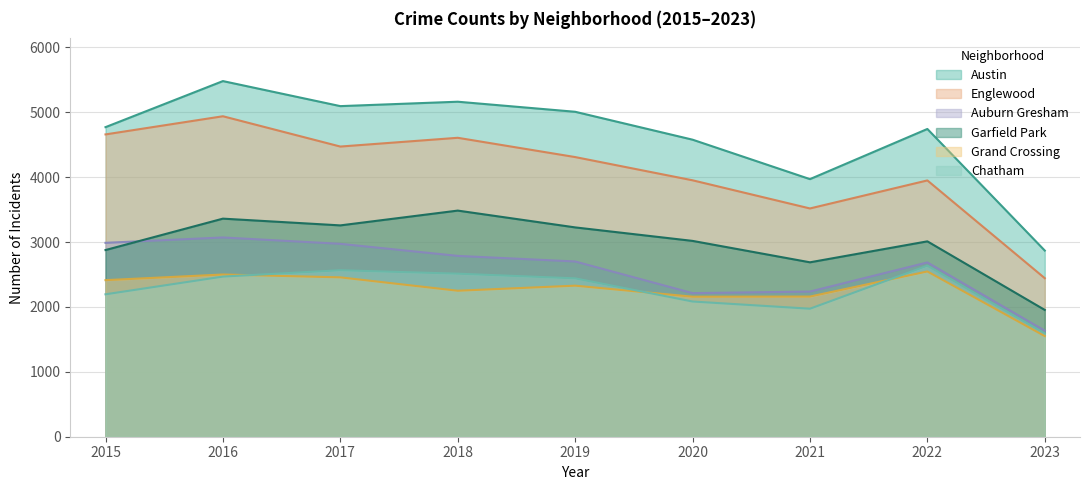

Is the value of Chatham at 2019 greater than the value of Garfield Park at 2016?

No